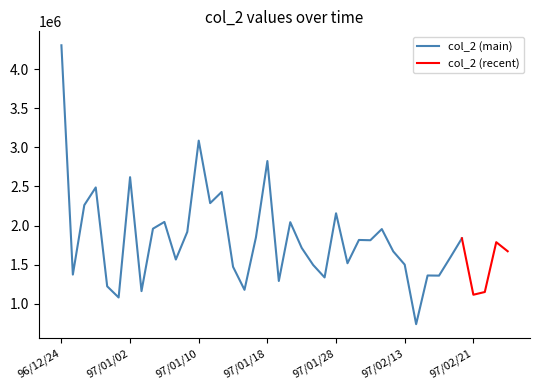

Rank the categories by value from highest to lowest.

96/12/24, 97/01/10, 97/01/18, 97/01/02, 96/12/27, 97/01/14, 97/01/11, 96/12/26, 97/01/28, 97/01/07, 97/01/22, 97/01/04, 97/02/01, 97/01/09, 97/01/17, 97/02/20, 97/01/30, 97/01/31, 97/02/25, 97/01/23, 97/02/26, 97/02/12, 97/02/19, 97/01/08, 97/01/29, 97/02/13, 97/01/24, 97/01/15, 96/12/25, 97/02/15, 97/02/18, 97/01/25, 97/01/21, 96/12/28, 97/01/16, 97/01/03, 97/02/22, 97/02/21, 96/12/31, 97/02/14